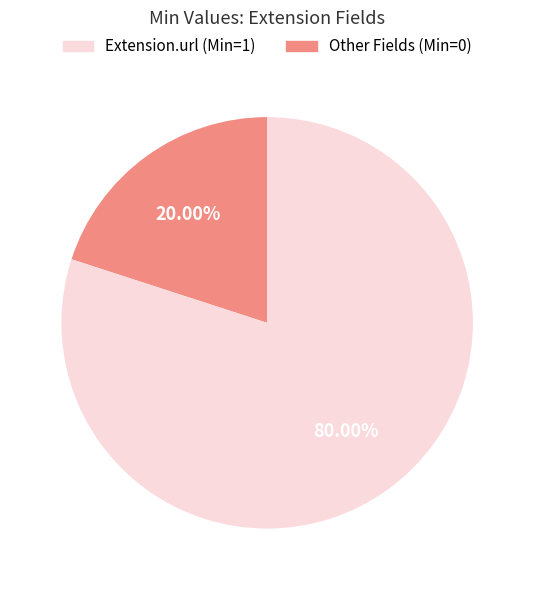

Which has a higher value, Extension.url (Min=1) or Other Fields (Min=0)?

Other Fields (Min=0)